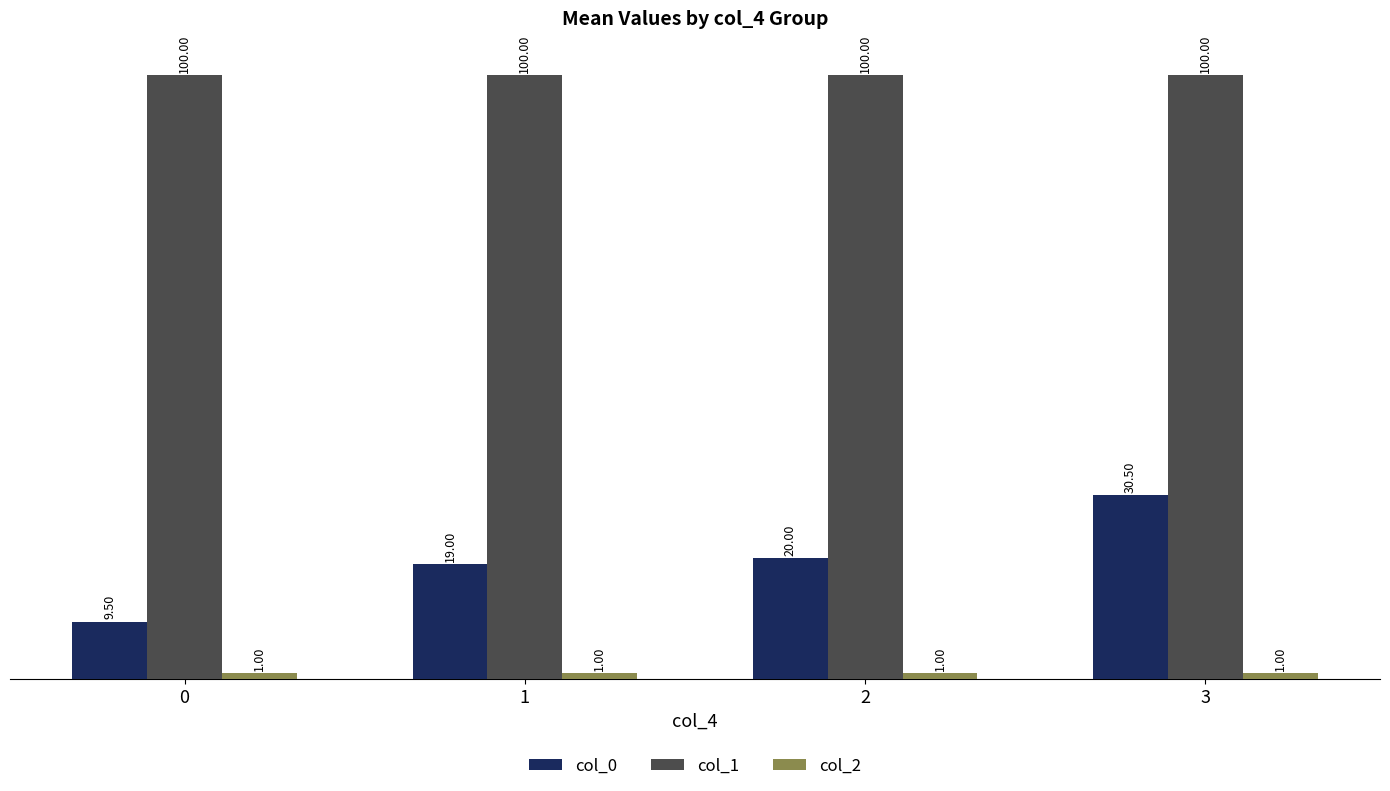

What is the difference between the highest and lowest values at 2?

99.0